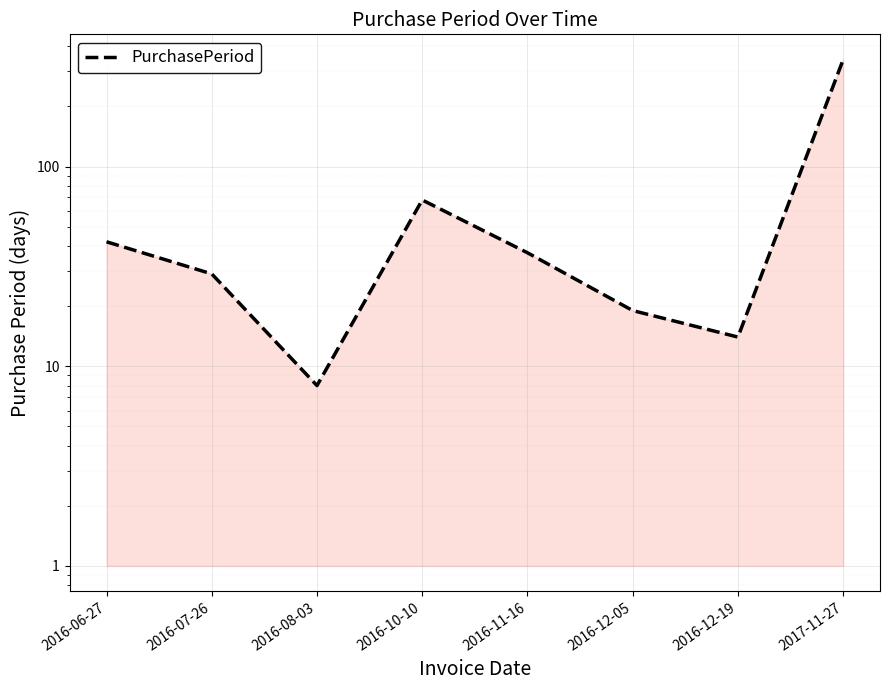

What is the smallest value displayed?

8